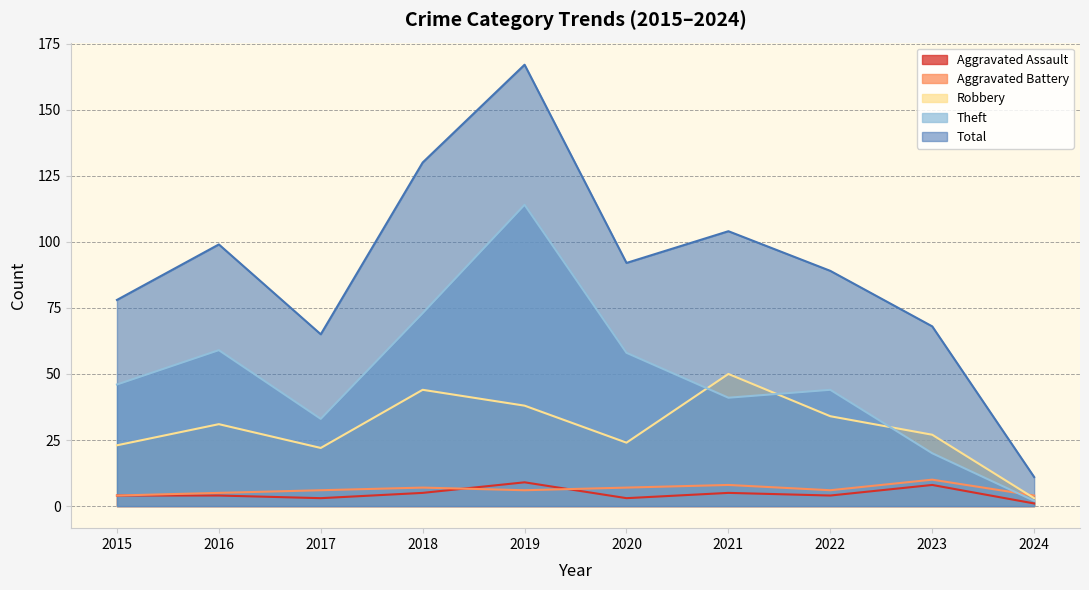

Does the chart display data point markers on the line(s)?

No